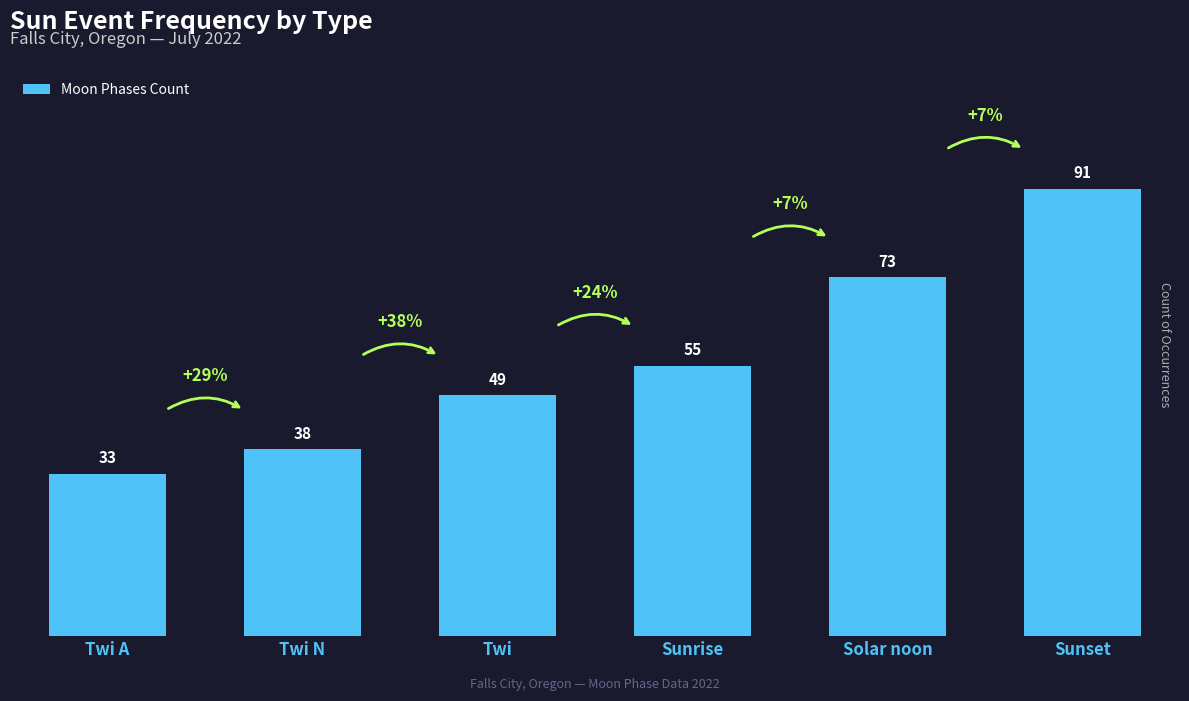

Reading right to left, list all the values displayed in this chart.

91	73	55	49	38	33